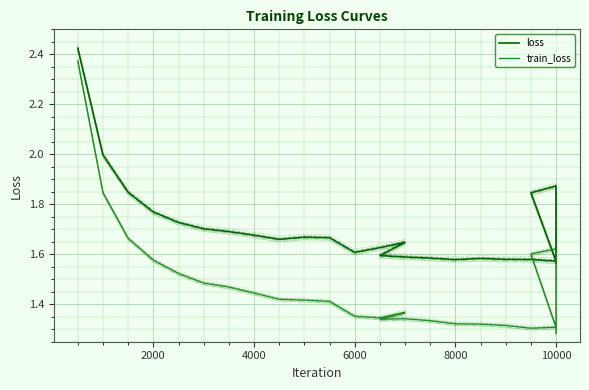

Reading left to right, what are all the values shown in this chart?

loss: 2.4	2.0	1.8	1.8	1.7	1.7	1.7	1.7	1.7	1.7	1.7	1.6	1.6	1.6	1.6	1.6	1.6	1.6	1.6	1.6	1.6	1.6	1.8	1.9	1.6
train_loss: 2.4	1.8	1.7	1.6	1.5	1.5	1.5	1.4	1.4	1.4	1.4	1.4	1.3	1.4	1.3	1.3	1.3	1.3	1.3	1.3	1.3	1.3	1.6	1.6	1.3